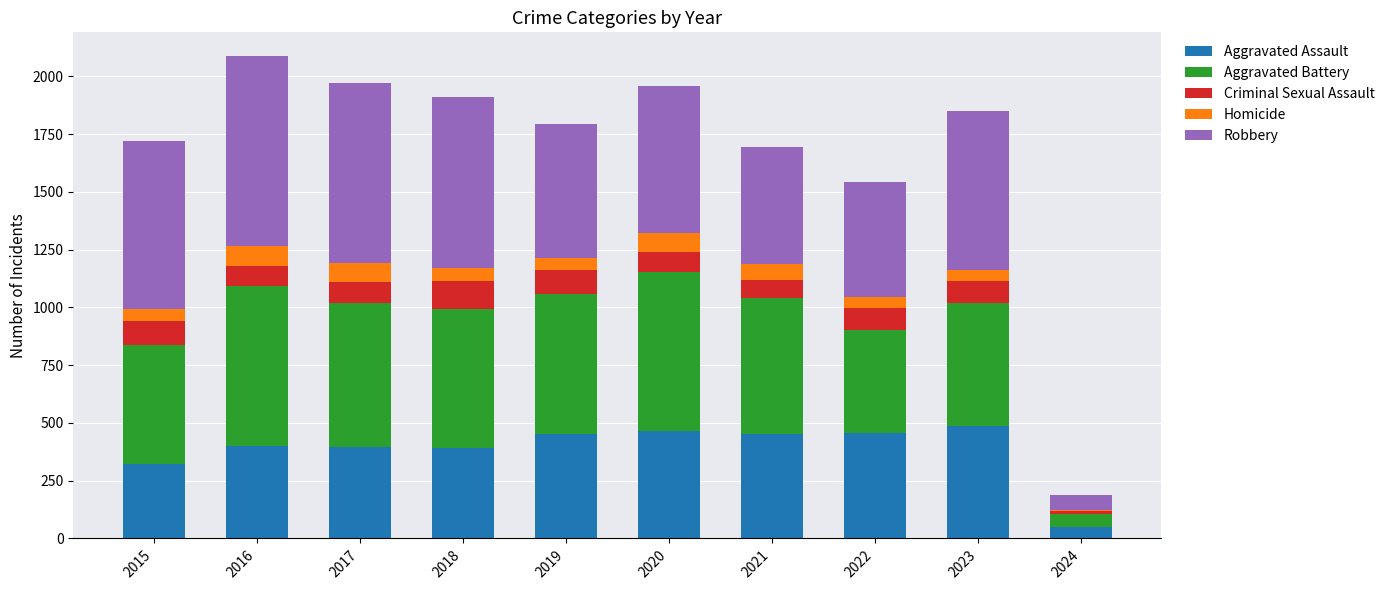

True or false: Aggravated Assault has a value of 452 at 2021.

True